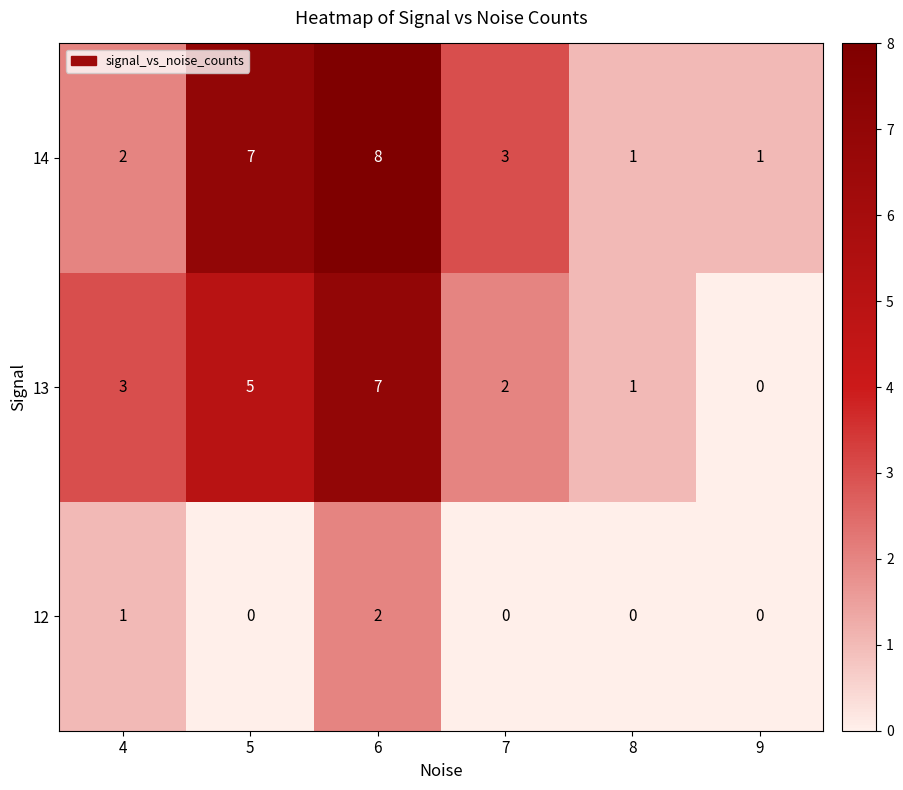

What is the total value across all series at 5?

12